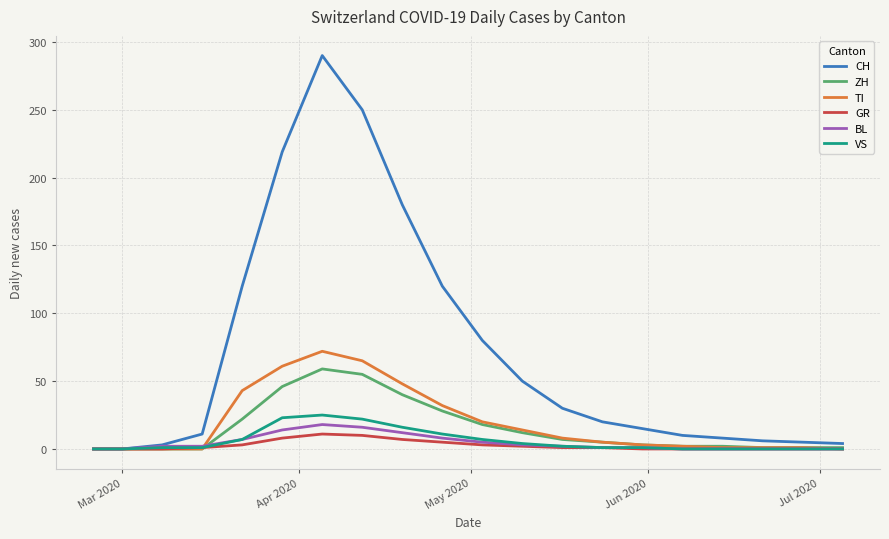

What is the greatest value displayed?

290